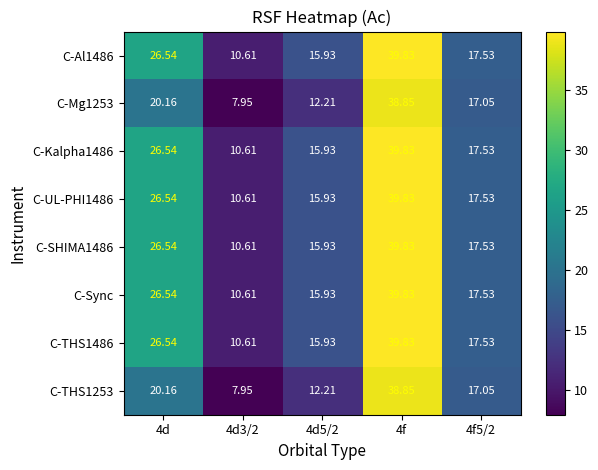

Is the value of C-Kalpha1486 at 4d5/2 greater than the value of C-THS1486 at 4f?

No